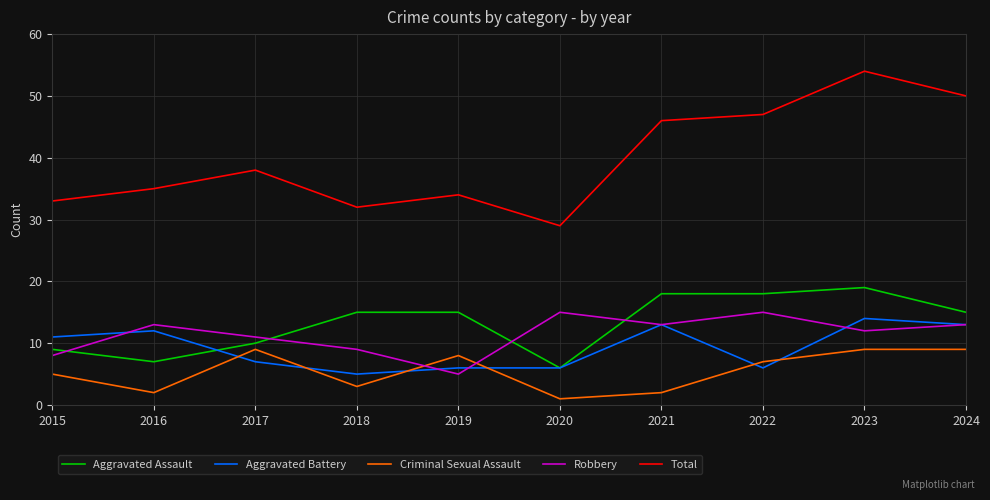

The value of Robbery at 2018 is 9. True or false?

True